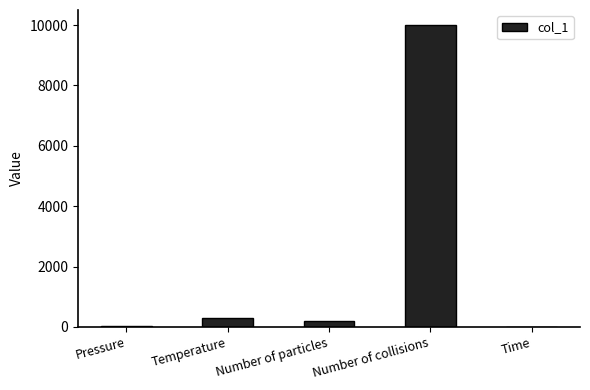

Are the bars horizontal?

No